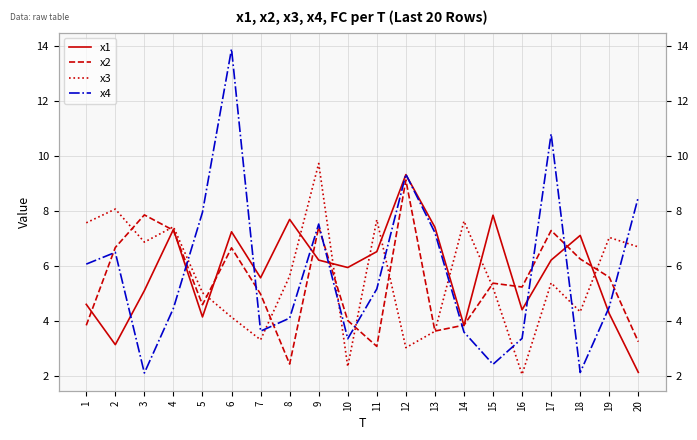

Is it true that x3 equals 12.4 at 14?

False